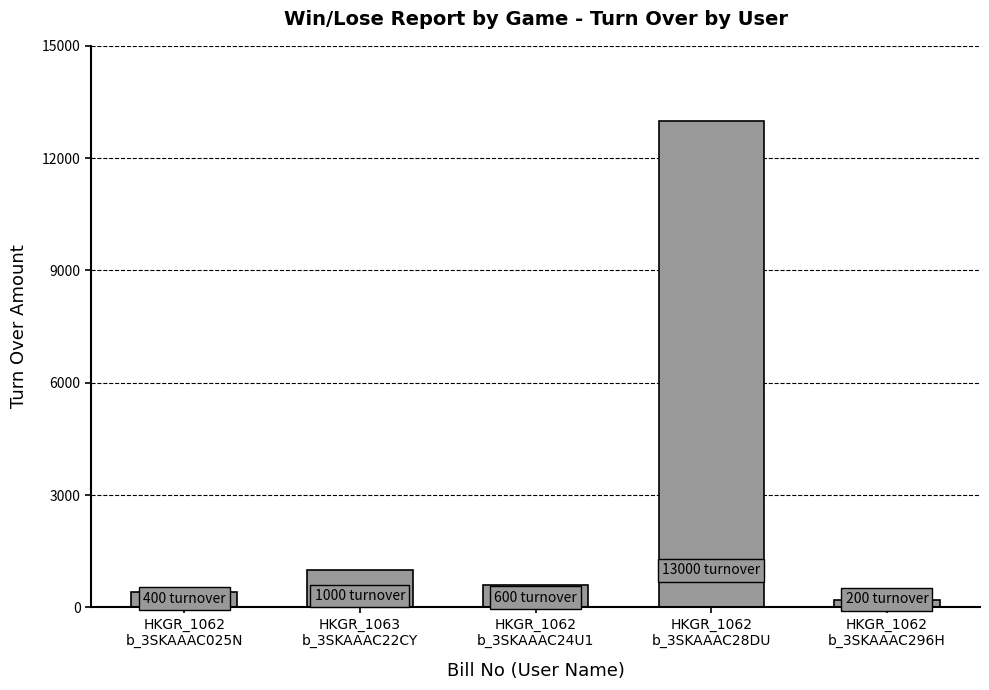

Rank the categories by value from highest to lowest.

HKGR_1062
b_3SKAAAC28DU, HKGR_1063
b_3SKAAAC22CY, HKGR_1062
b_3SKAAAC24U1, HKGR_1062
b_3SKAAAC025N, HKGR_1062
b_3SKAAAC296H